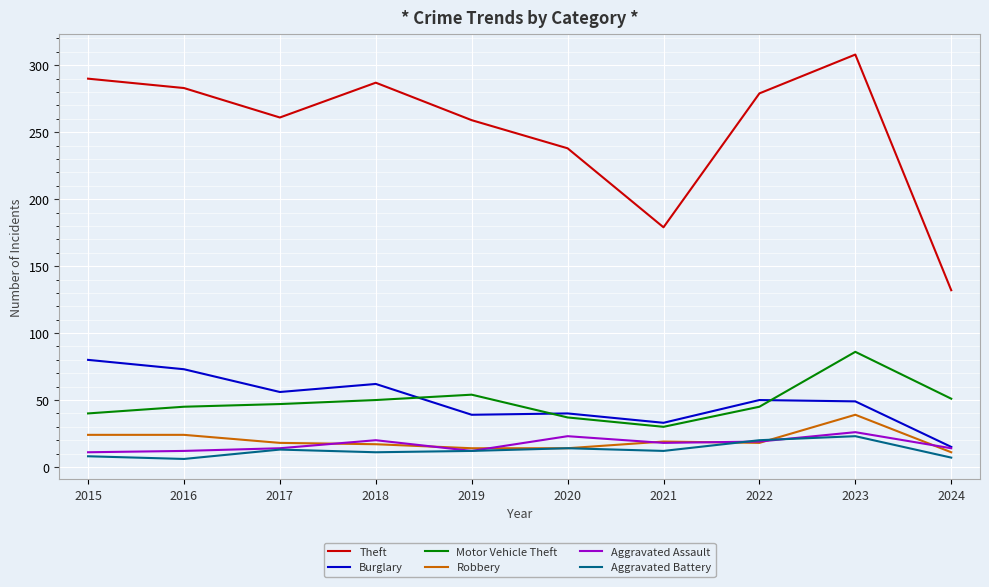

The value of Theft at 2023 is 308. True or false?

True